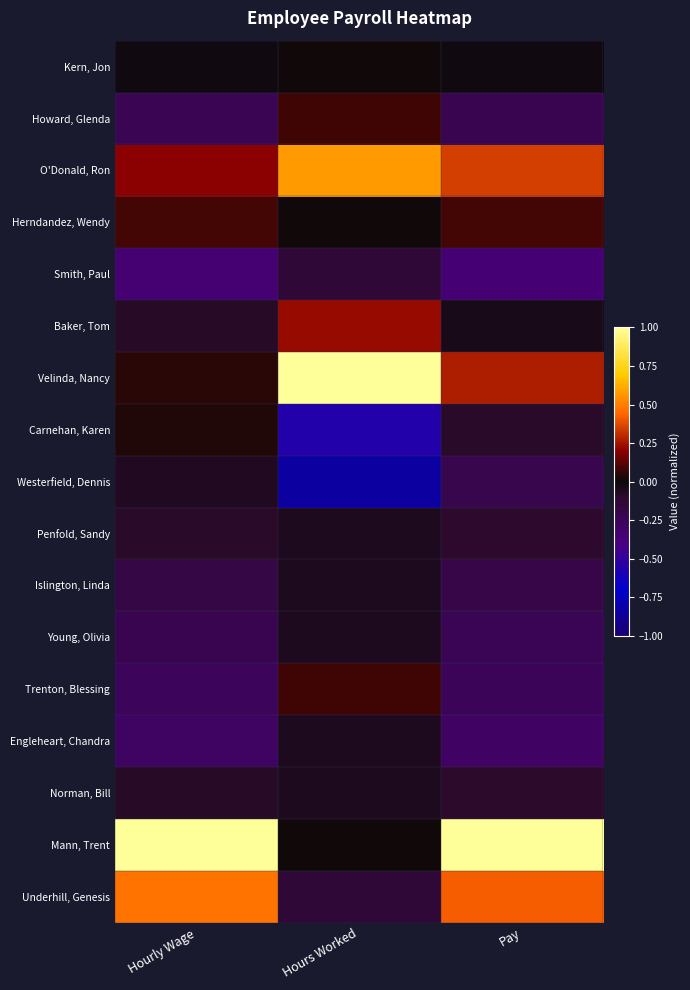

What is the spread (max minus min) of values at Hours Worked?

1.8